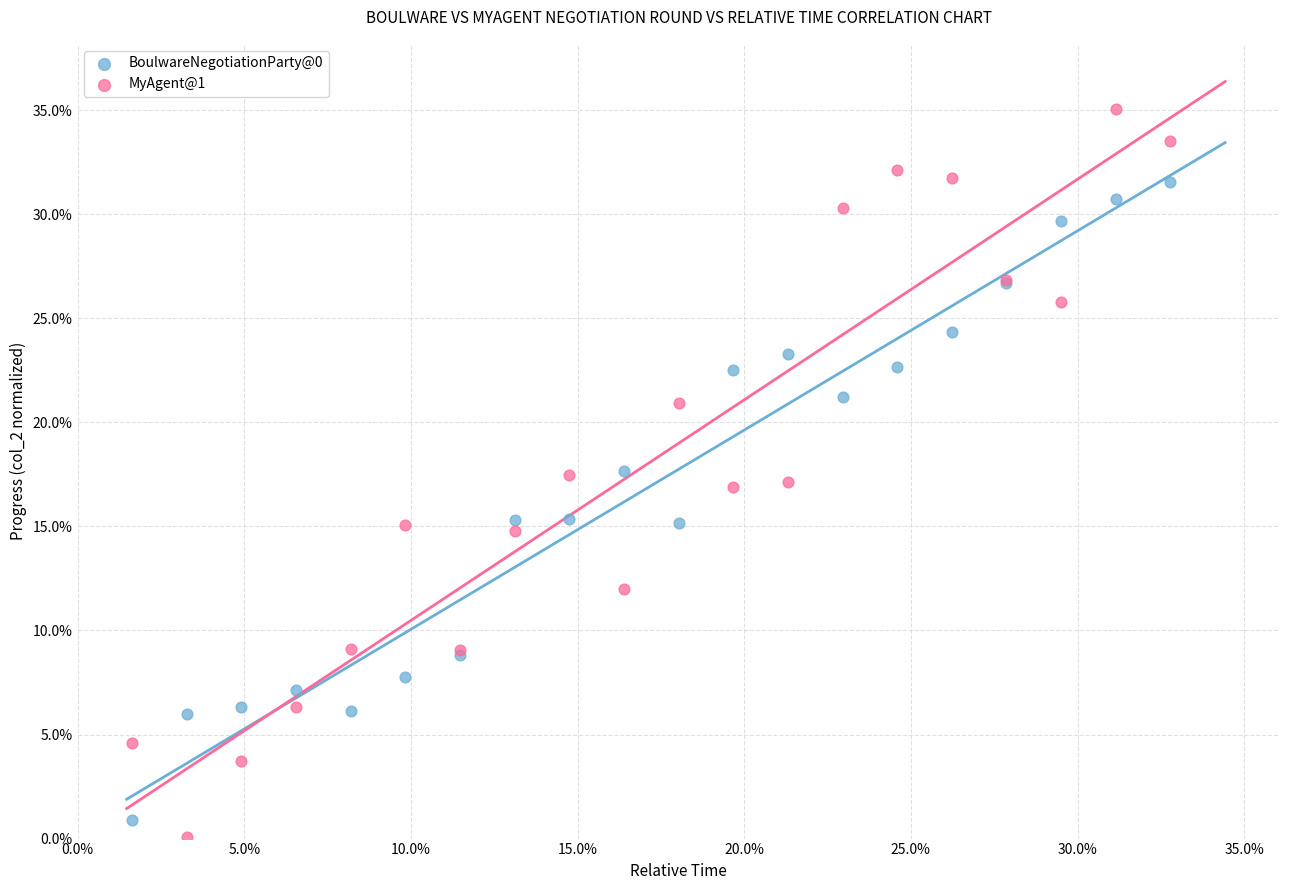

Which series reaches the maximum Y coordinate?

MyAgent@1